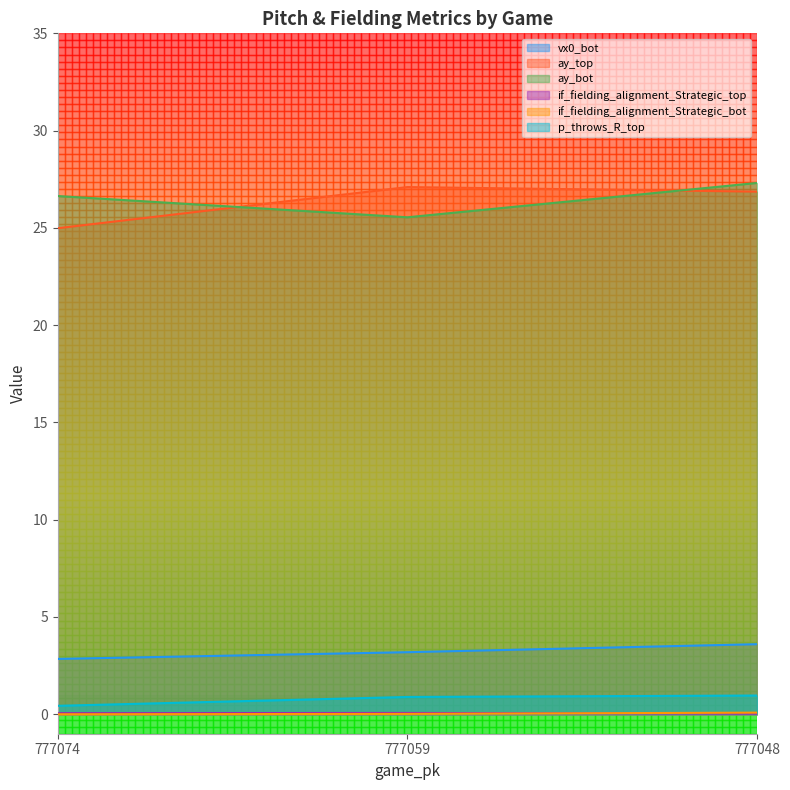

The value of vx0_bot at 777048 is 0.9. True or false?

False